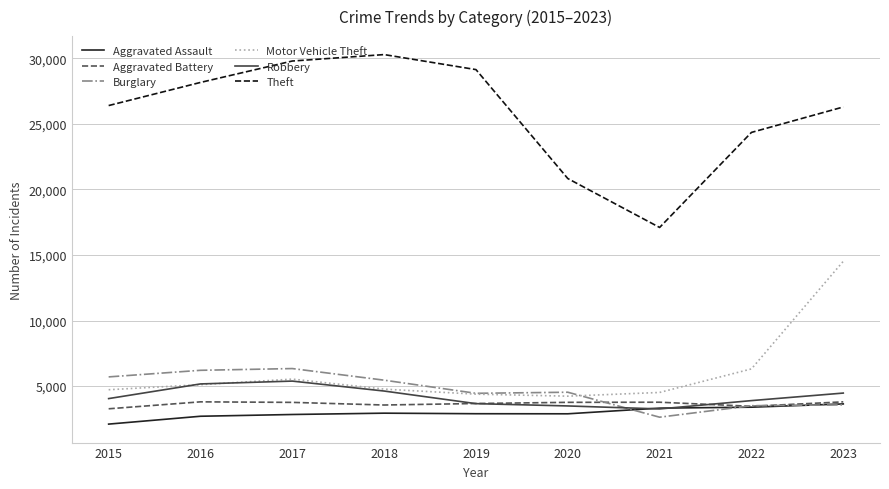

At which label does Aggravated Assault reach its minimum?

2015